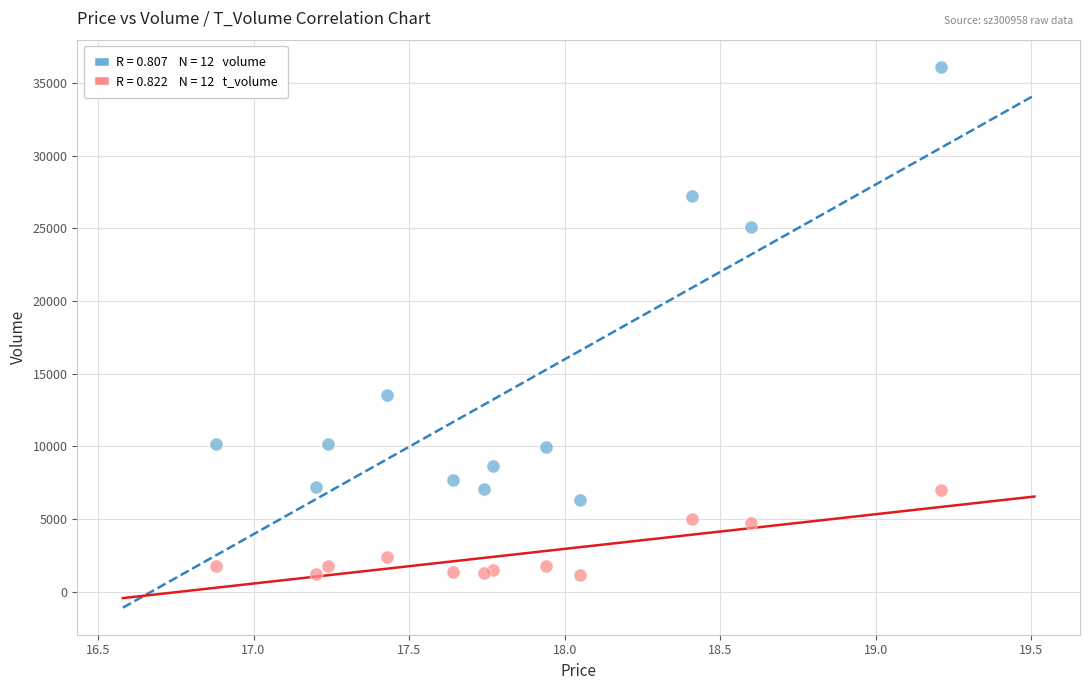

Across all series, what Y value is closest to 18632?

13510